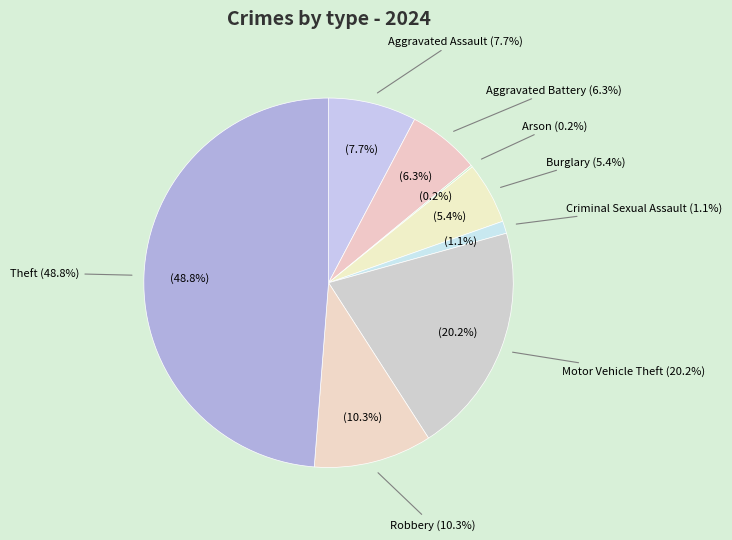

To the nearest percent, what portion does Theft represent?

49%